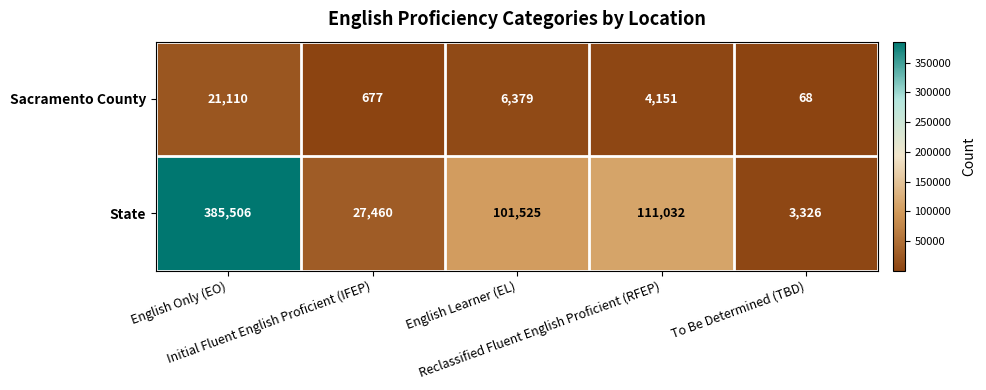

Which series has the largest range (max minus min)?

State